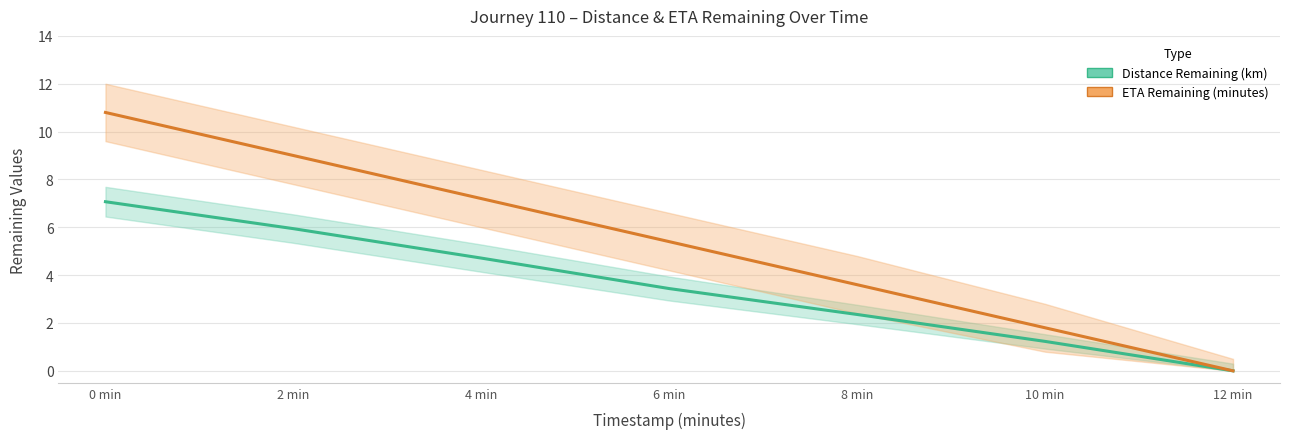

How many lines are shown in the chart?

2